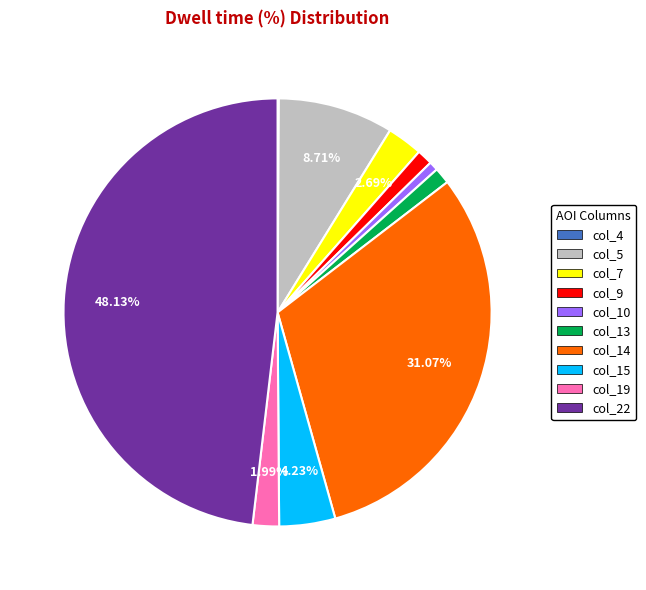

Approximately how many times larger is the value at col_19 compared to col_9?

1.7